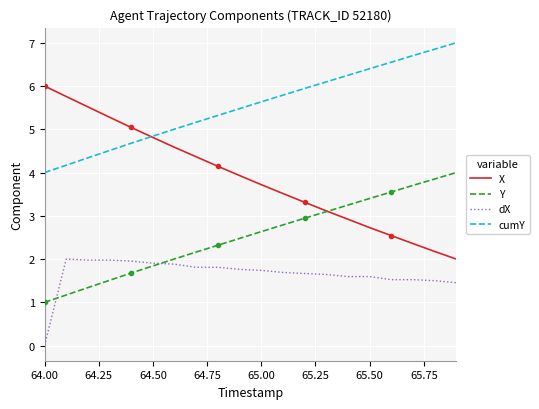

True or false: dX has a value of 1.7 at 65.00.

True